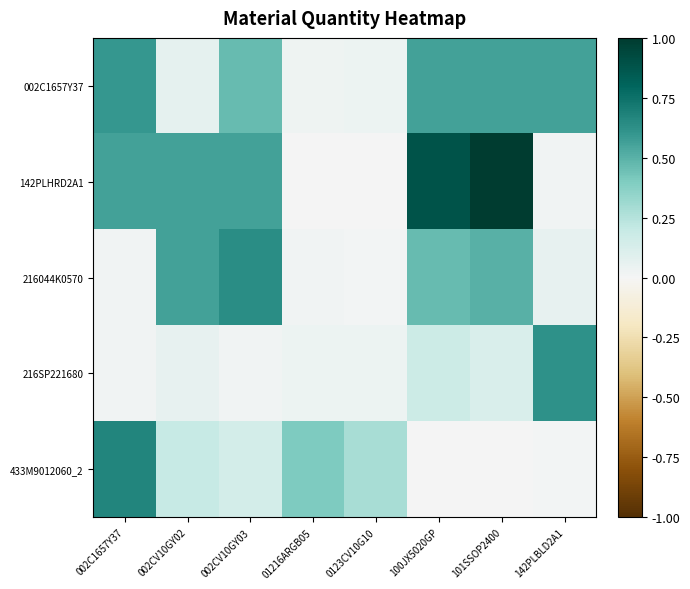

Between 002C1657Y37 and 0123CV10G10, which is larger?

002C1657Y37